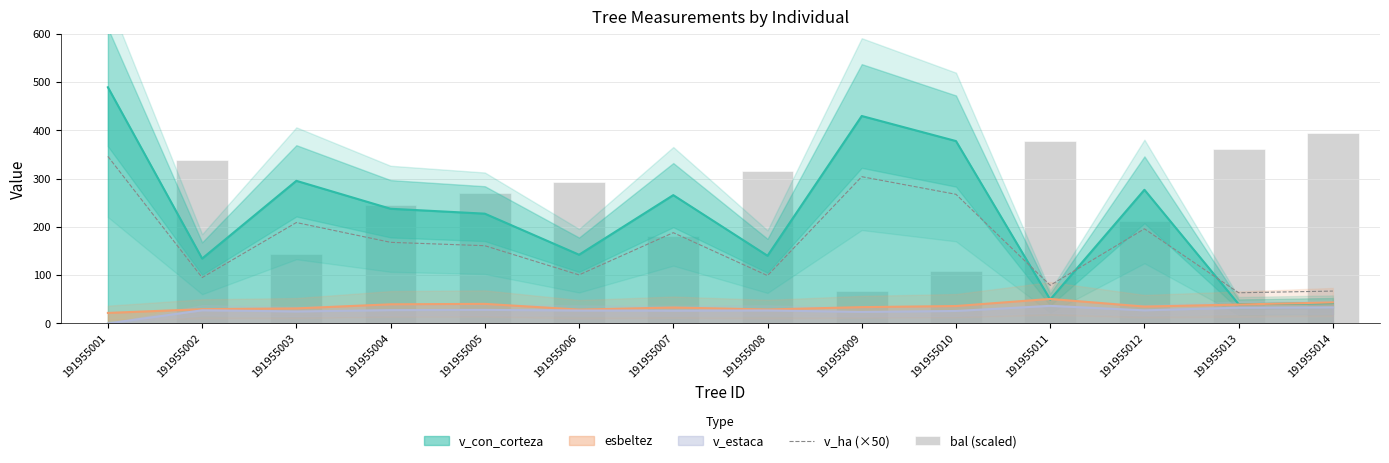

What is the average value of the bal (scaled) series?

236.5